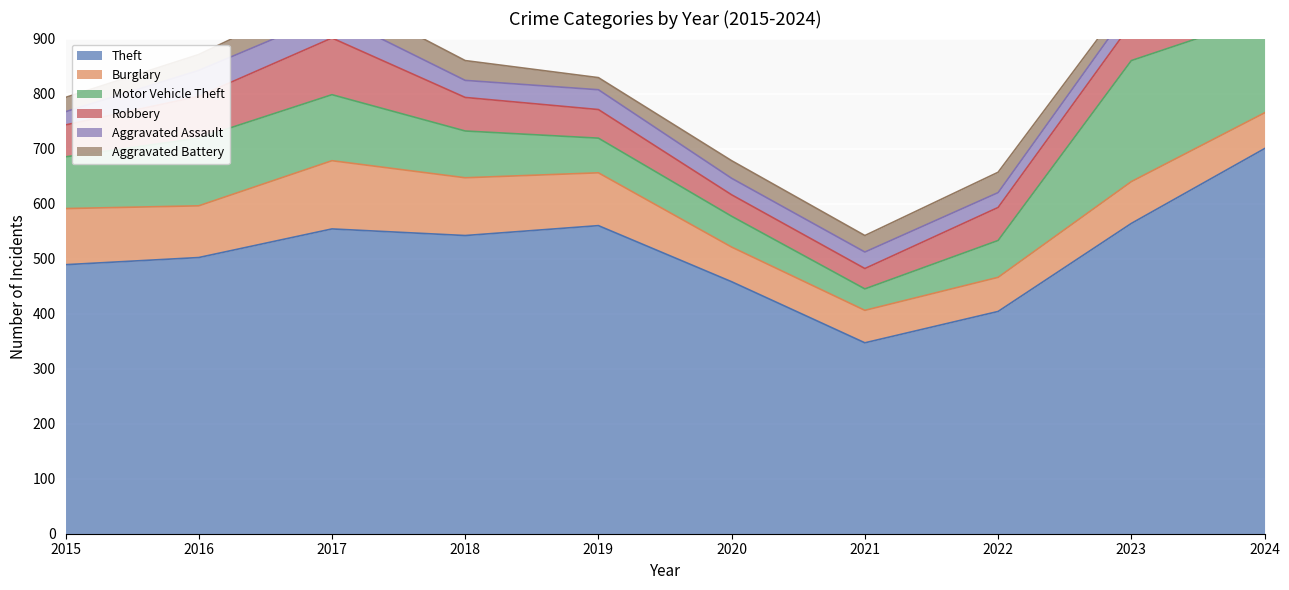

What is the lowest value of the Burglary series?

59